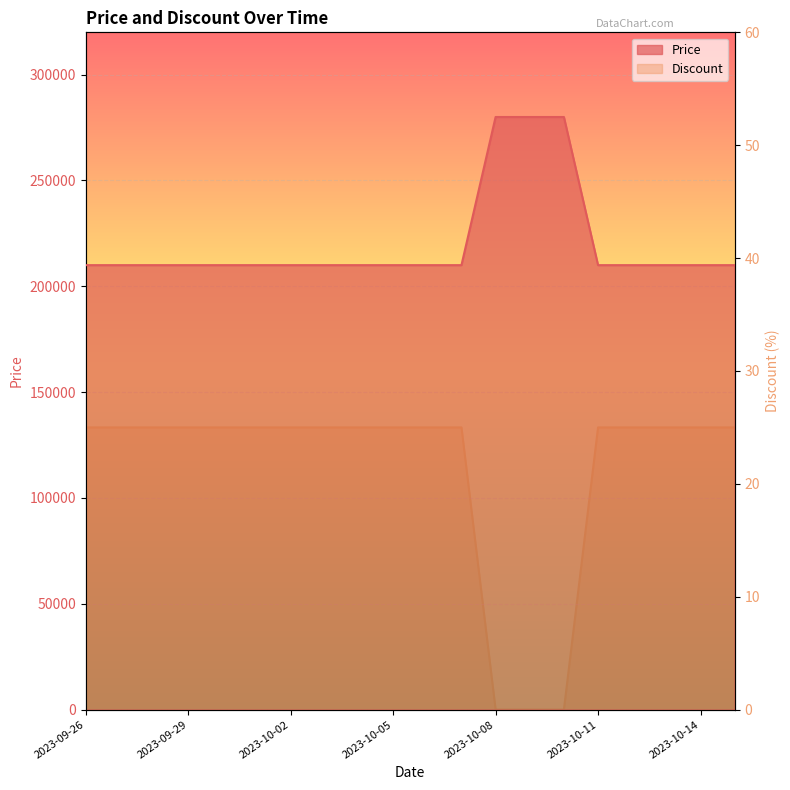

Which series has the largest range (max minus min)?

Price